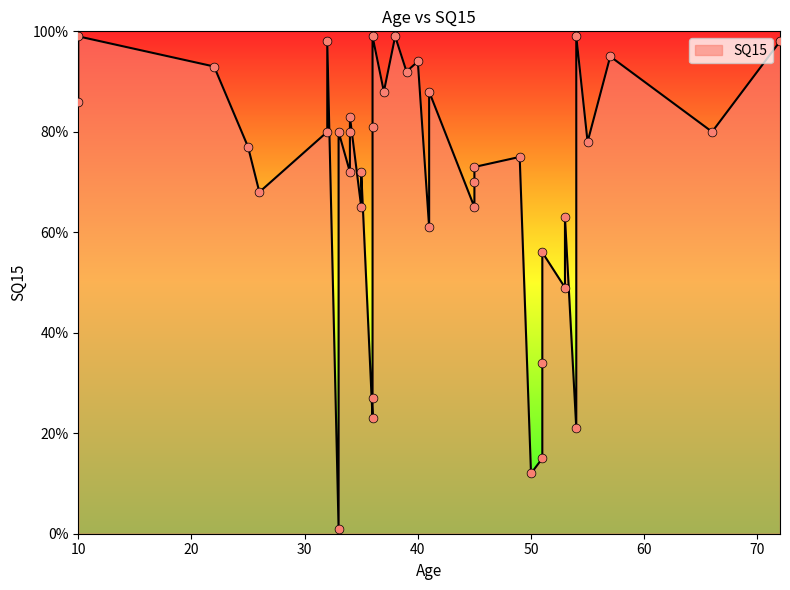

Between 41 and 51, which is larger?

41